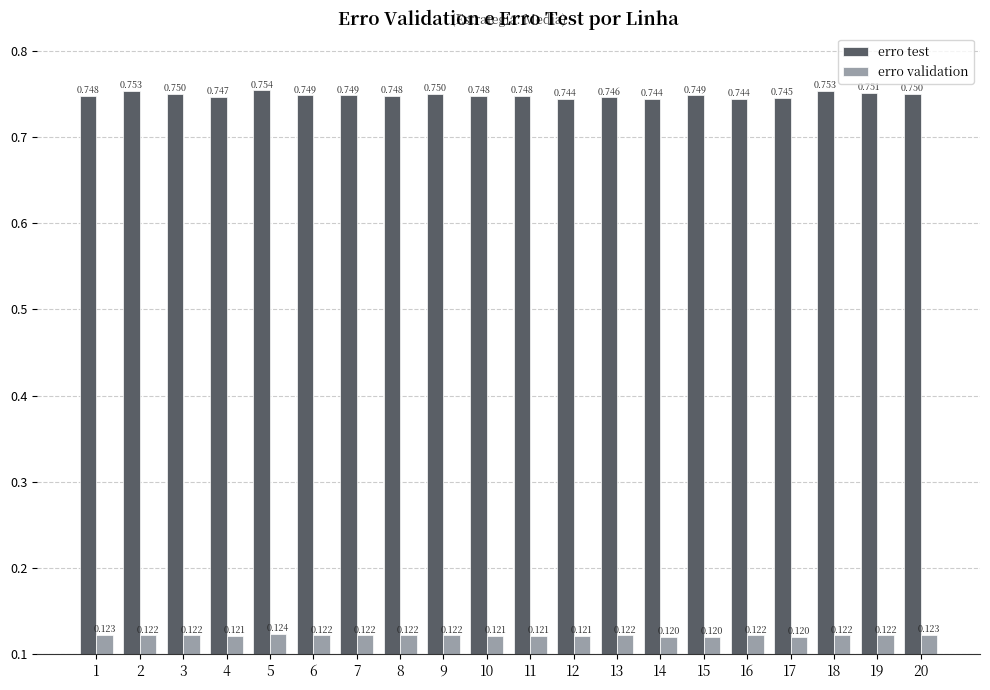

At which category is the sum across all series the highest?

5